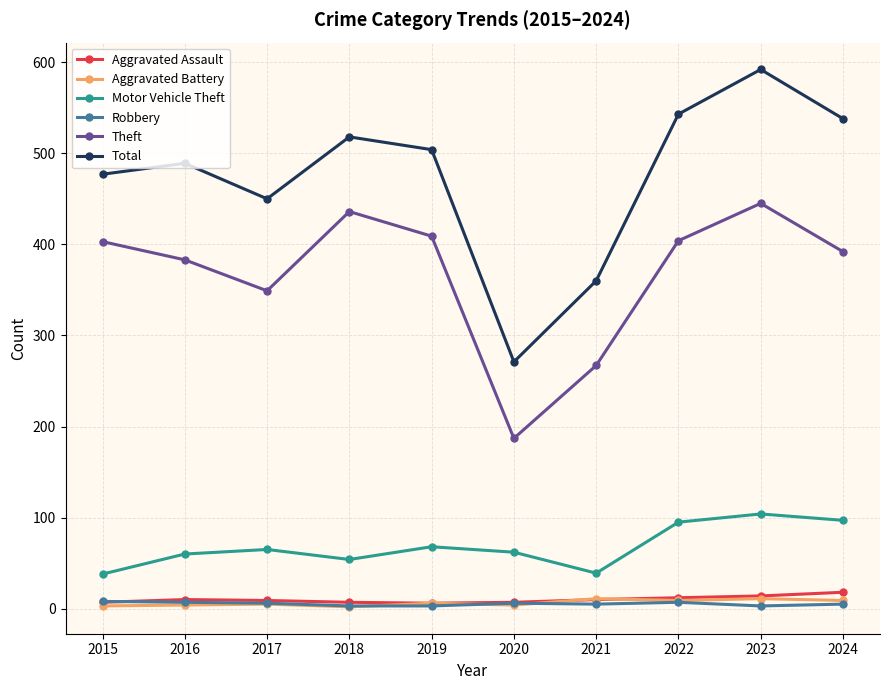

How many data points does each series have?

10